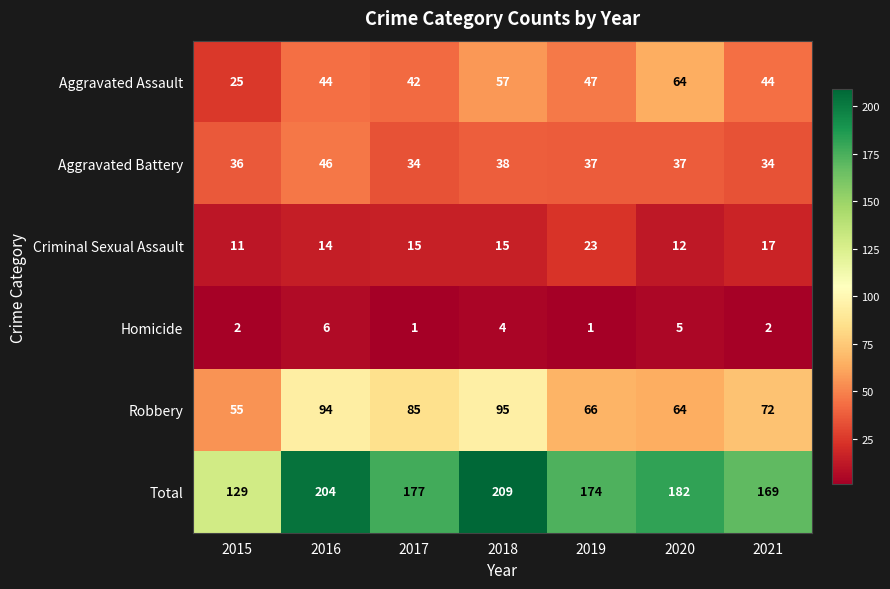

True or false: Aggravated Assault has a value of 72 at 2017.

False